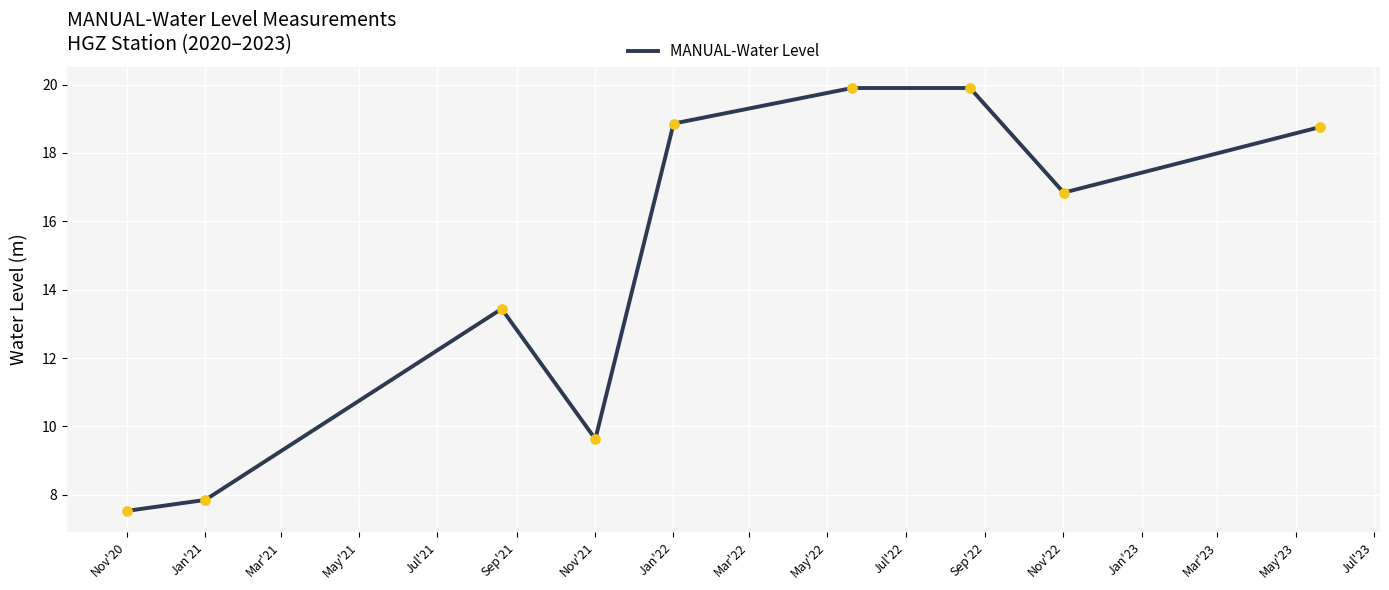

What is the difference between the maximum and minimum values?

12.4